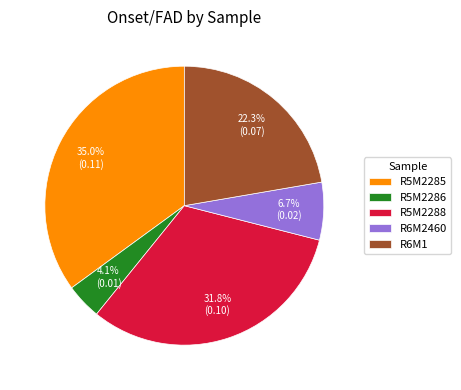

What is the total percentage of R5M2288 and R5M2285?

66.9%